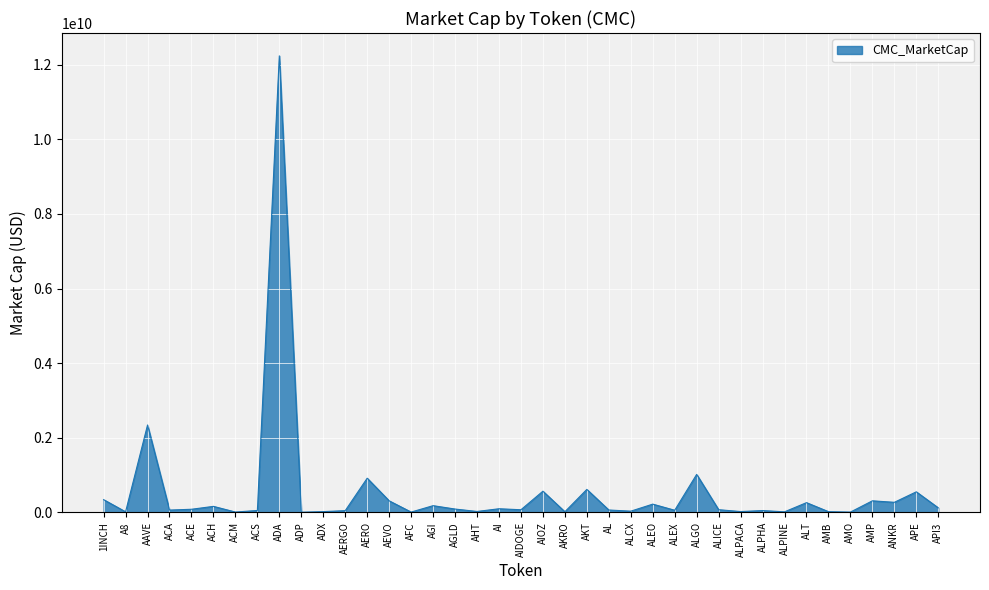

True or false: there are more than 2 points higher than both neighbors.

True